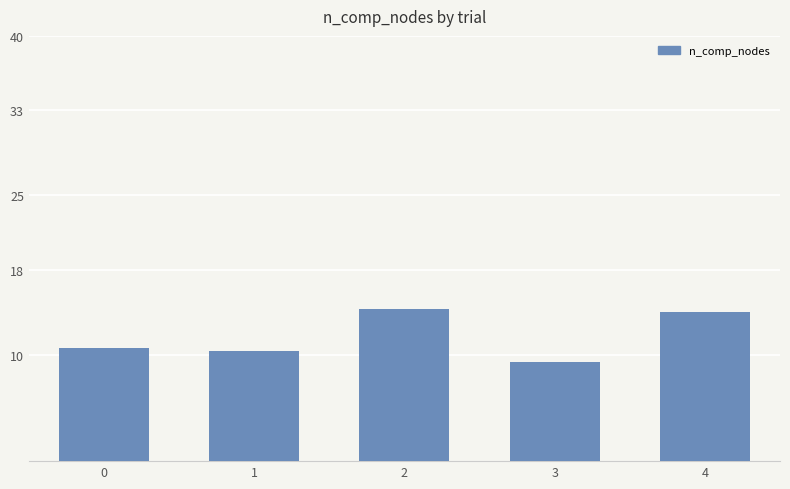

What is the smallest value displayed?

9.3